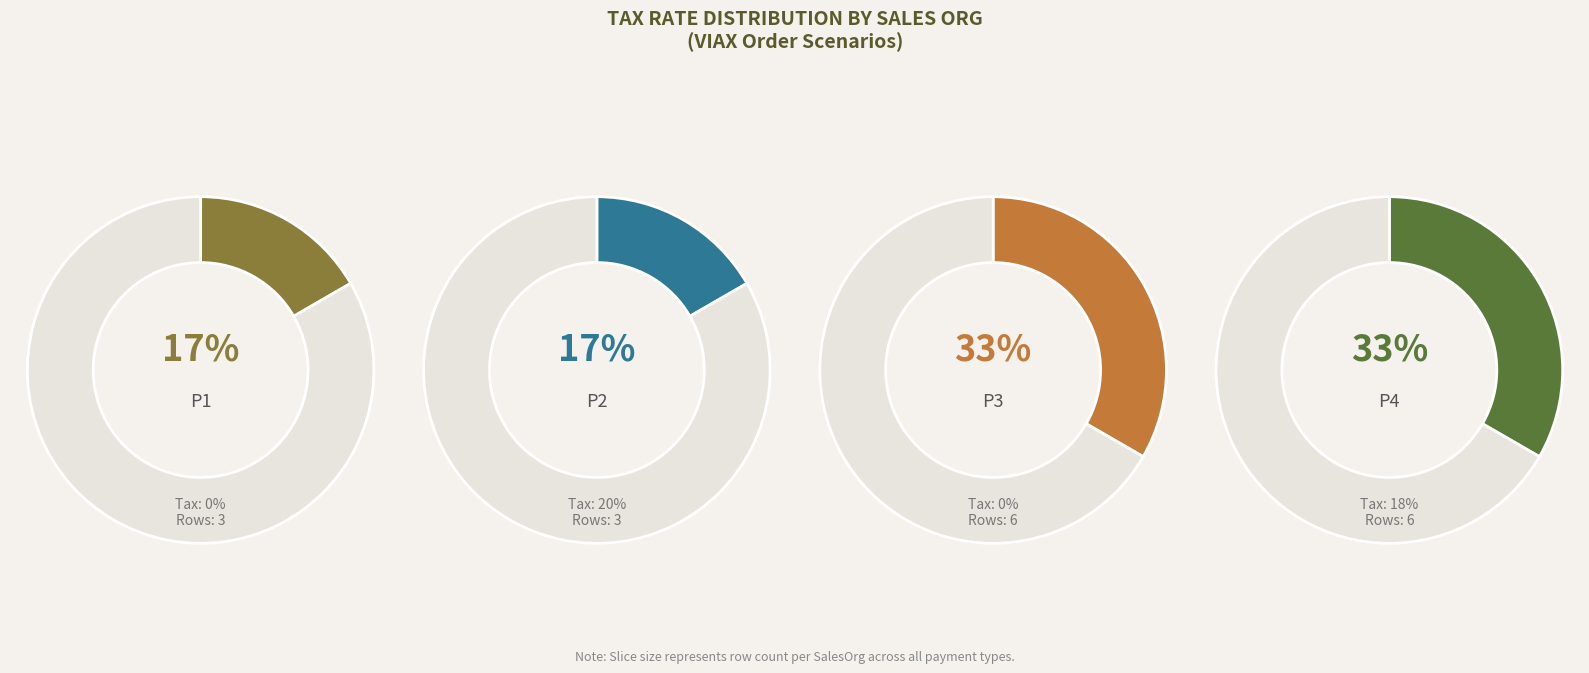

The P2 slice represents 40% of the pie. True or false?

False